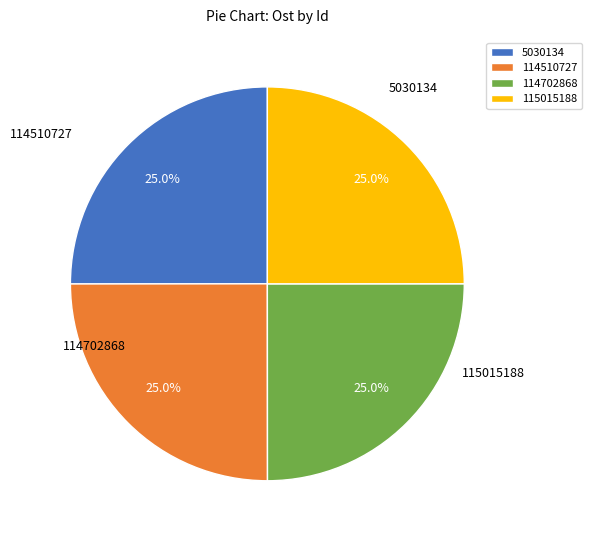

True or false: 5030134 accounts for 15% of the total.

False